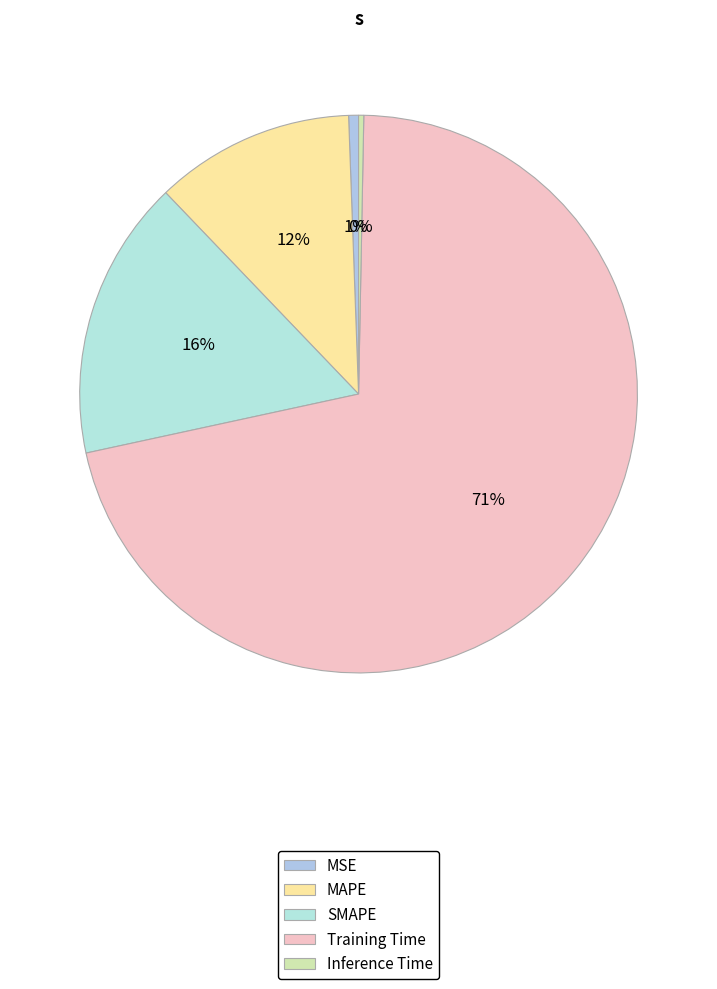

To the nearest percent, what is the combined percentage of SMAPE and MAPE?

28%